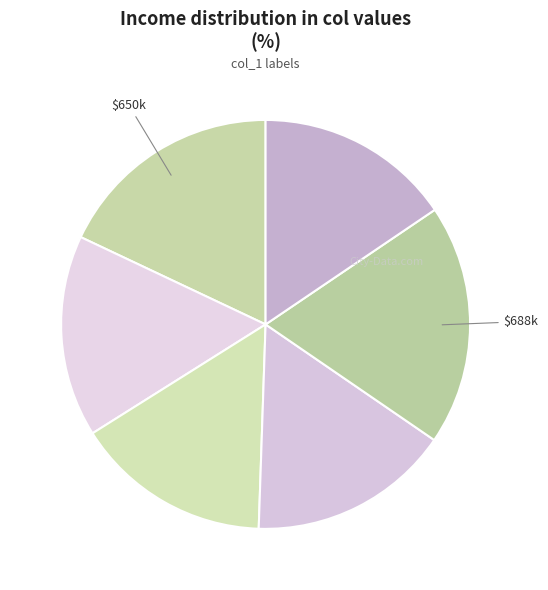

How many segments does this pie chart have?

6